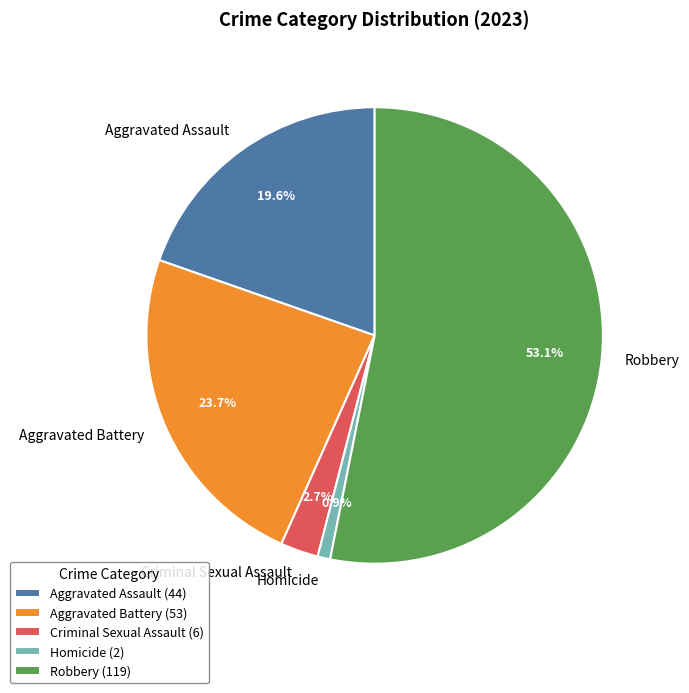

Is it true that Robbery is 64% of the pie?

False